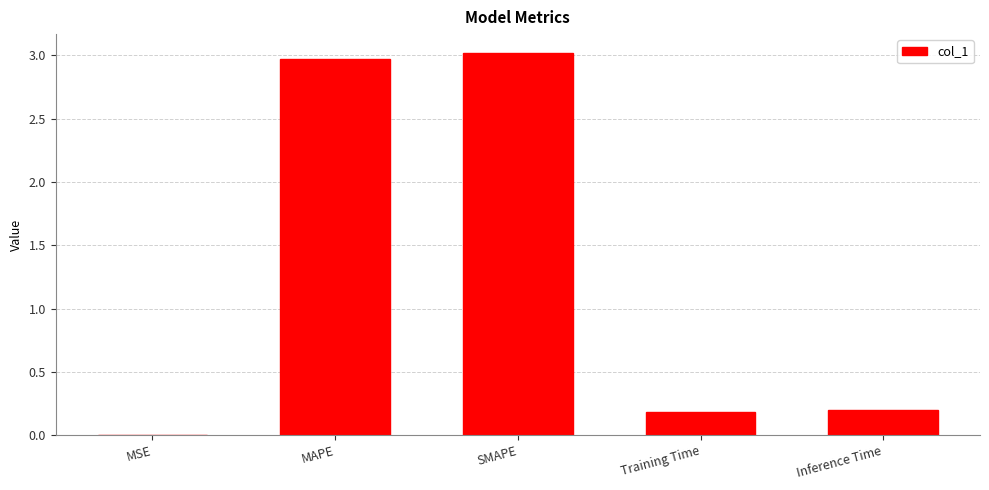

What is the difference between the values at Inference Time and SMAPE?

2.8